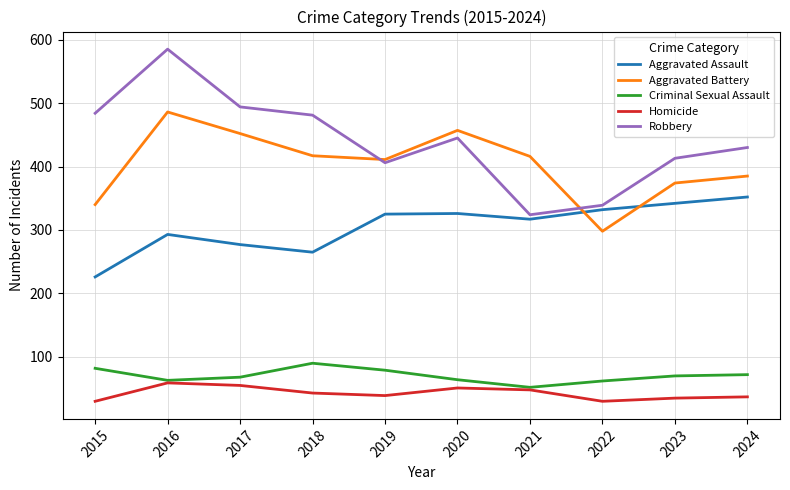

What is the approximate value of Homicide at 2022, to the nearest 5?

30